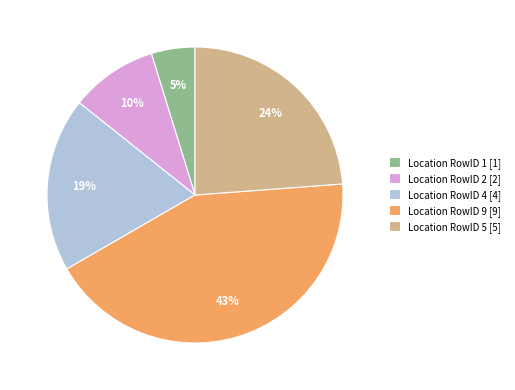

Is the sum of Location RowID 2 [2] and Location RowID 4 [4] greater than half?

No